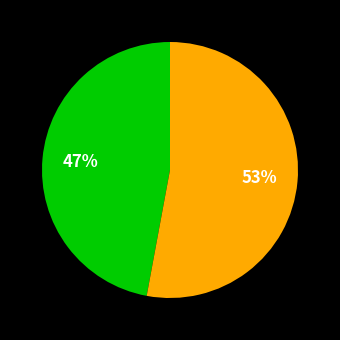

Count the number of slices in the pie.

2